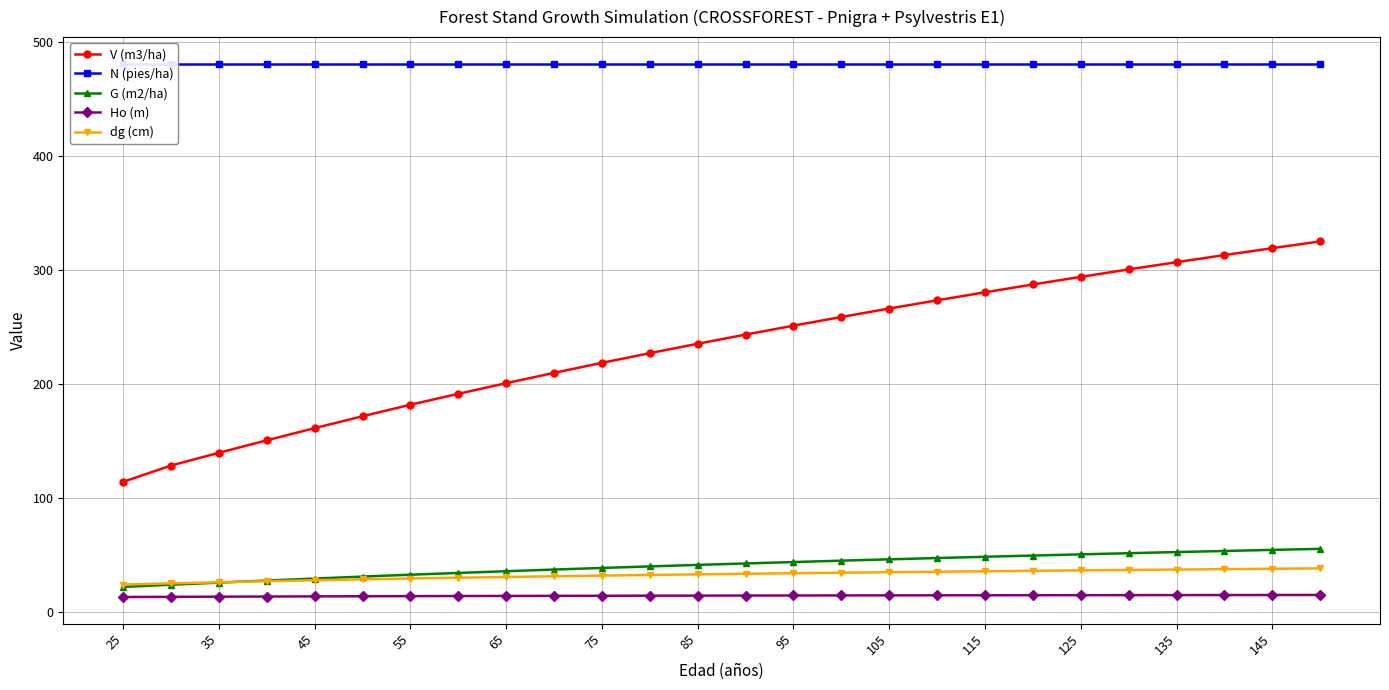

True or false: dg (cm) and Ho (m) intersect in this chart.

False